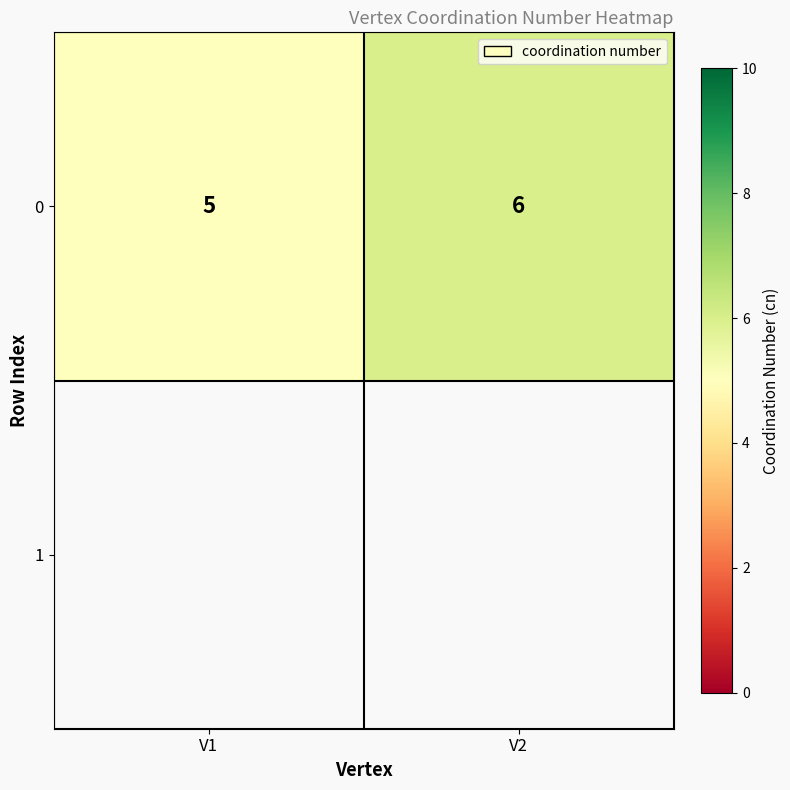

How many distinct data groups are displayed?

1